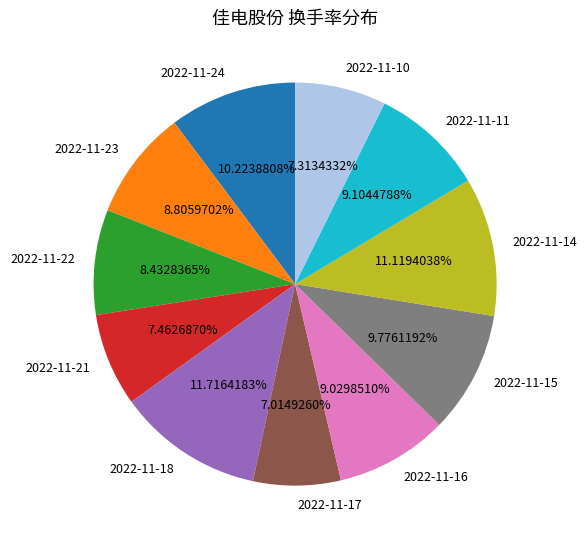

Is it true that 2022-11-16 is 19% of the pie?

False